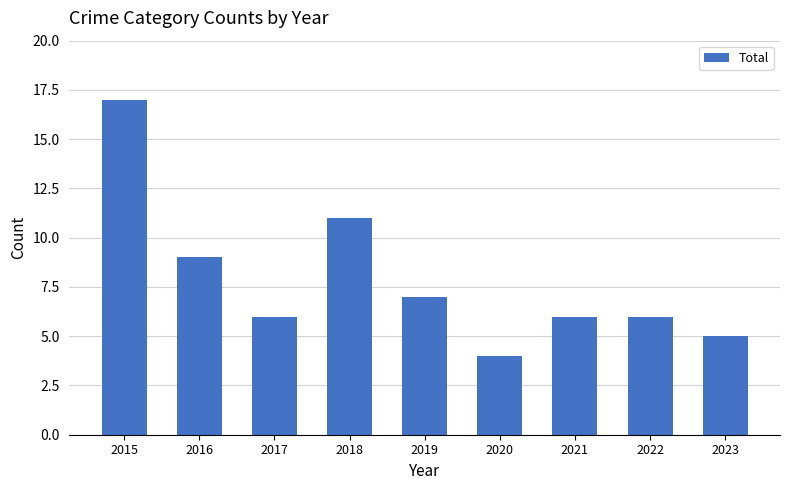

What value does the data have at 2015, to the nearest 5?

15